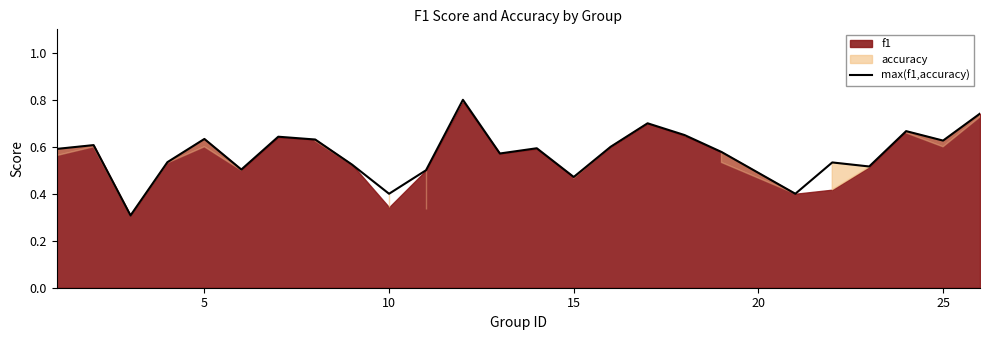

How many points are higher than both their immediate neighbors (excluding endpoints)?

8